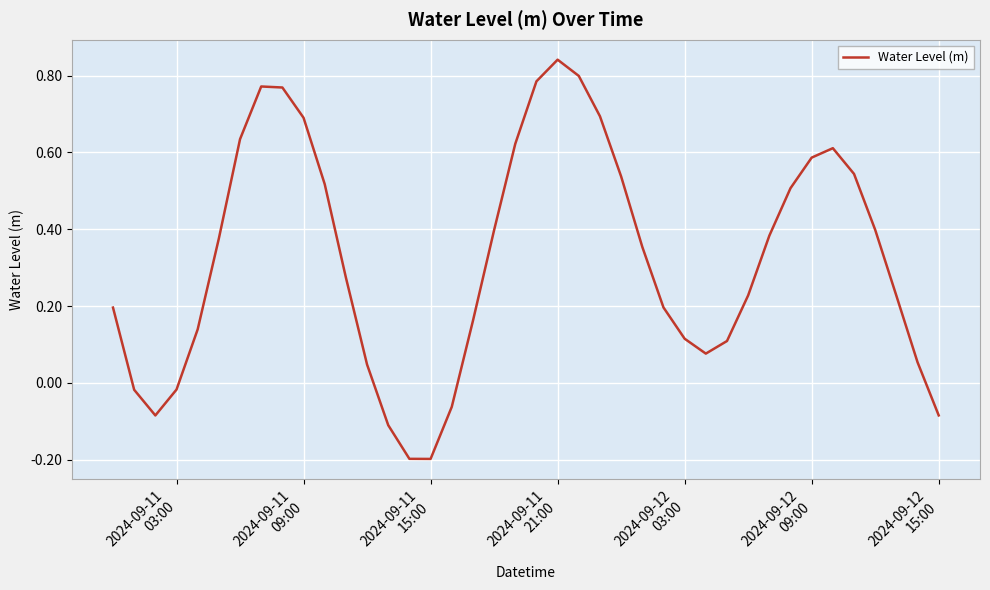

What is the difference between the maximum and minimum values?

1.0